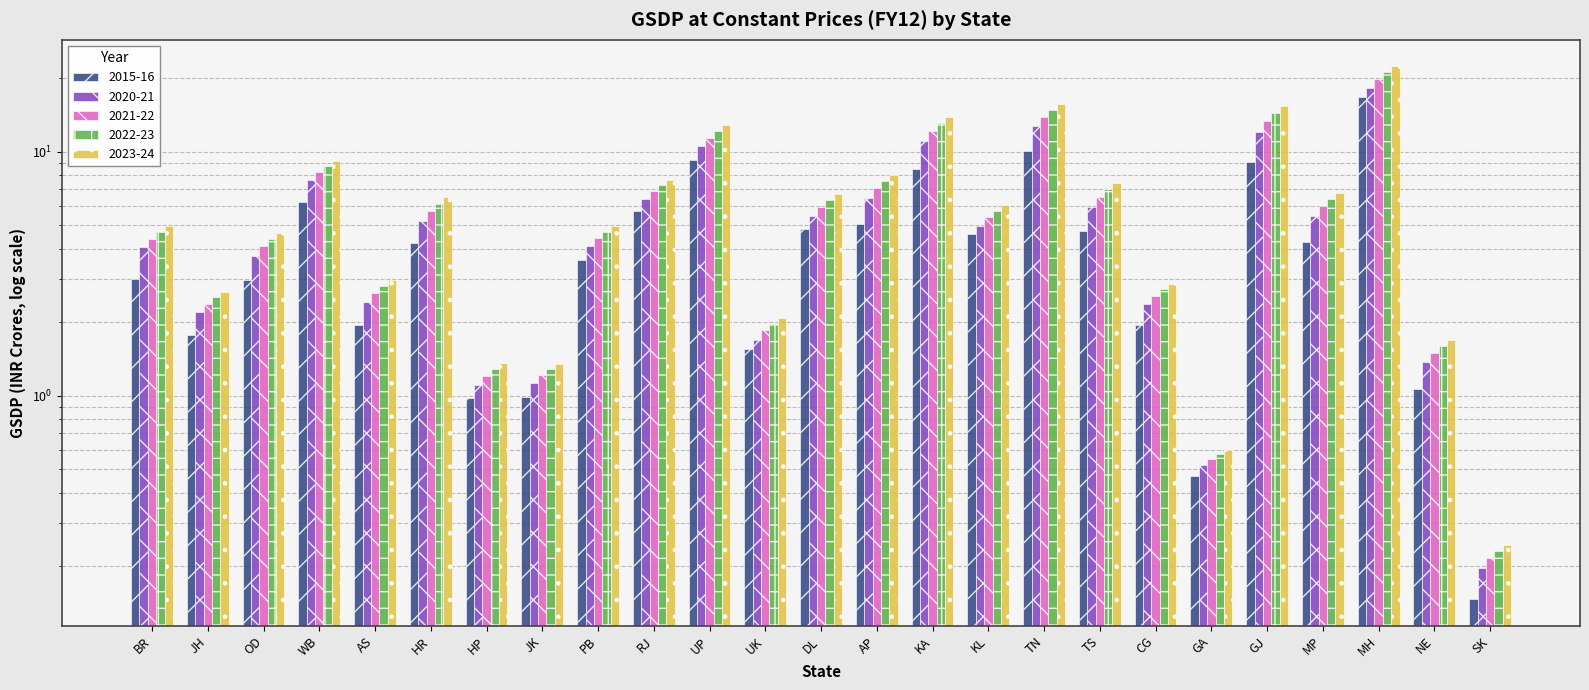

Reading right to left, transcribe all the data shown in this chart.

2015-16: SK=0.1	NE=1.1	MH=16.8	MP=4.3	GJ=9.1	GA=0.5	CG=1.9	TS=4.7	TN=10.0	KL=4.6	KA=8.5	AP=5.1	DL=4.8	UK=1.6	UP=9.2	RJ=5.7	PB=3.6	JK=1.0	HP=1.0	HR=4.2	AS=1.9	WB=6.2	OD=3.0	JH=1.8	BR=3.0
2020-21: SK=0.2	NE=1.4	MH=18.2	MP=5.4	GJ=12.0	GA=0.5	CG=2.4	TS=5.9	TN=12.8	KL=5.0	KA=11.0	AP=6.5	DL=5.4	UK=1.7	UP=10.5	RJ=6.4	PB=4.1	JK=1.1	HP=1.1	HR=5.2	AS=2.4	WB=7.6	OD=3.7	JH=2.2	BR=4.1
2021-22: SK=0.2	NE=1.5	MH=19.8	MP=6.0	GJ=13.3	GA=0.6	CG=2.6	TS=6.5	TN=13.9	KL=5.4	KA=12.1	AP=7.1	DL=5.9	UK=1.8	UP=11.4	RJ=6.9	PB=4.4	JK=1.2	HP=1.2	HR=5.7	AS=2.6	WB=8.2	OD=4.1	JH=2.4	BR=4.4
2022-23: SK=0.2	NE=1.6	MH=21.1	MP=6.4	GJ=14.4	GA=0.6	CG=2.7	TS=7.0	TN=14.8	KL=5.7	KA=13.1	AP=7.6	DL=6.4	UK=2.0	UP=12.1	RJ=7.3	PB=4.7	JK=1.3	HP=1.3	HR=6.1	AS=2.8	WB=8.7	OD=4.4	JH=2.5	BR=4.7
2023-24: SK=0.2	NE=1.7	MH=22.3	MP=6.8	GJ=15.4	GA=0.6	CG=2.9	TS=7.4	TN=15.6	KL=6.0	KA=13.9	AP=8.0	DL=6.7	UK=2.1	UP=12.8	RJ=7.7	PB=5.0	JK=1.4	HP=1.4	HR=6.5	AS=3.0	WB=9.2	OD=4.7	JH=2.7	BR=5.0